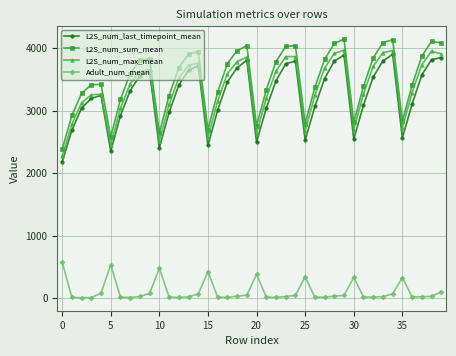

True or false: L2S_num_max_mean and Adult_num_mean cross at least once.

False